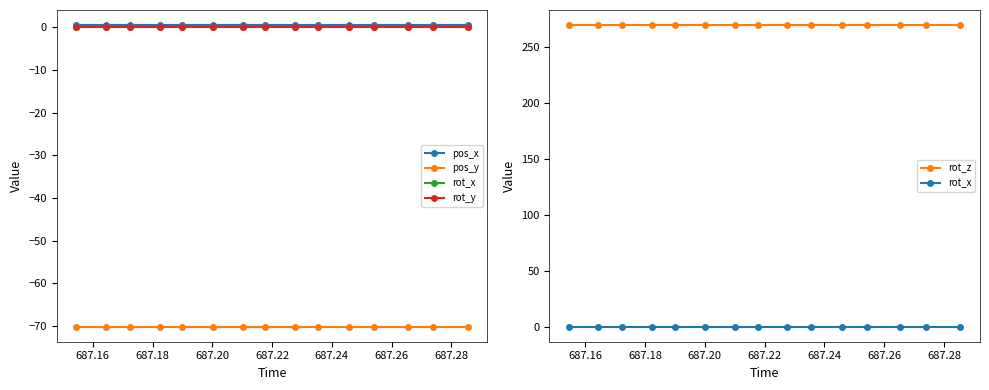

How many categories are shown in the chart?

15